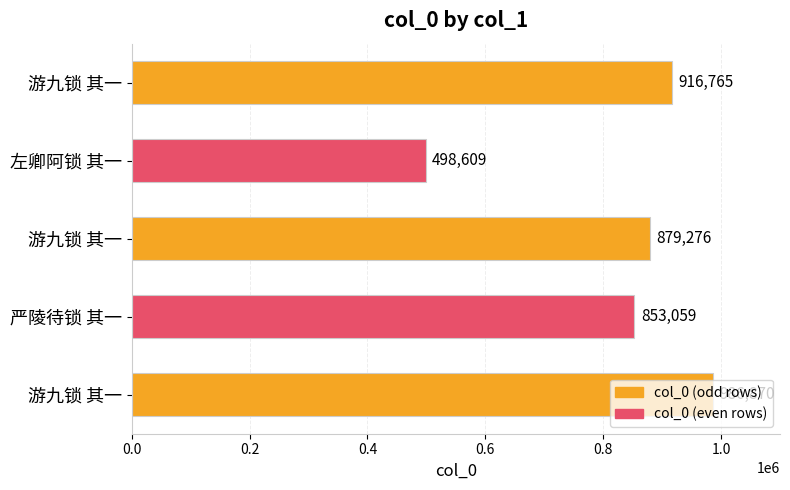

How many bars are there in total?

5